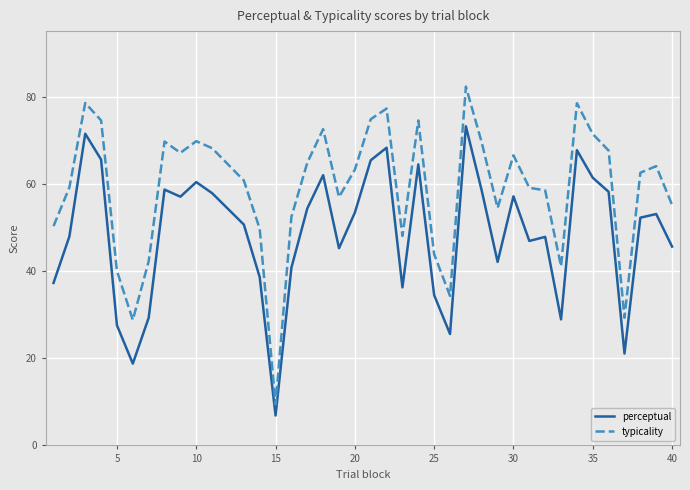

What is the maximum value shown in the chart?

82.3